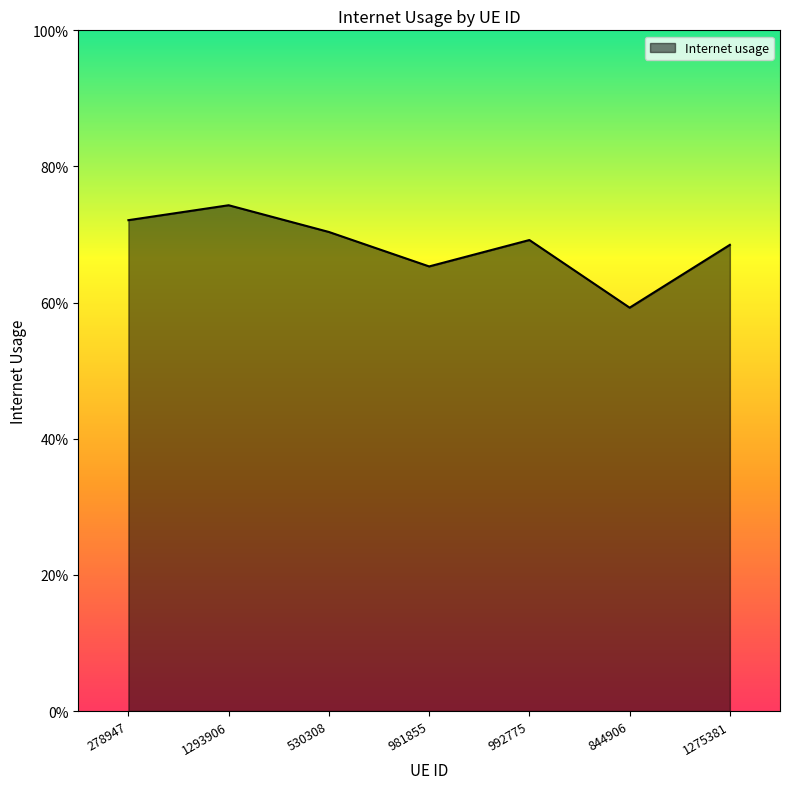

Between 992775 and 1293906, which is larger?

1293906